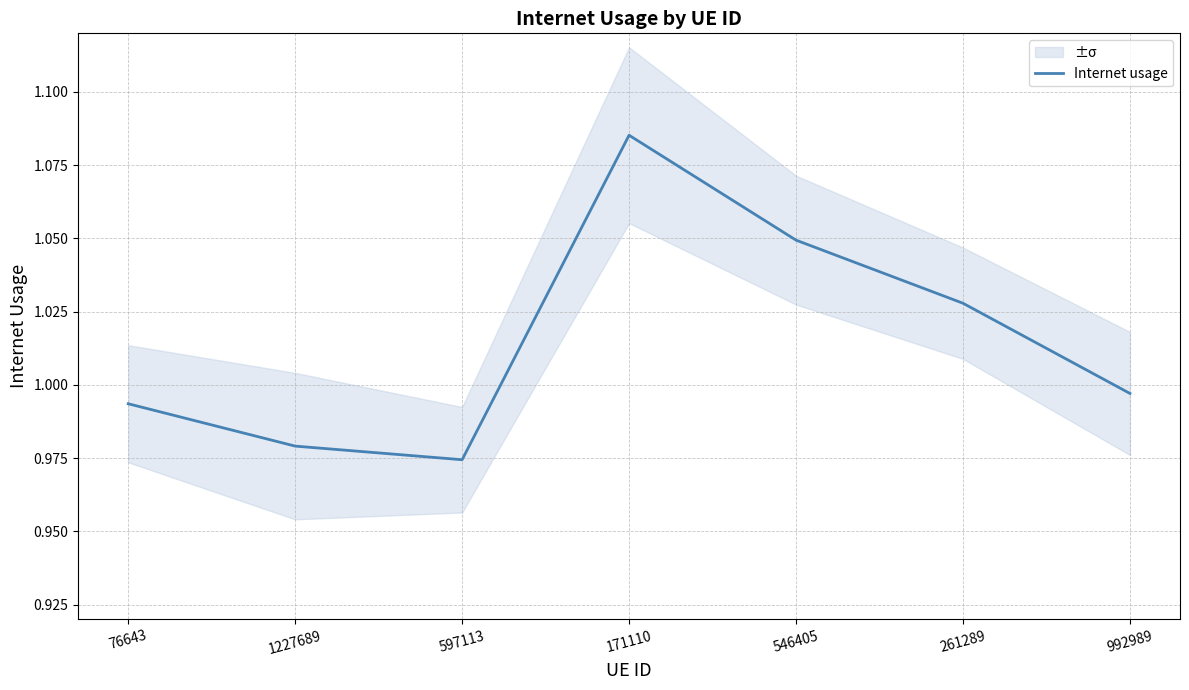

Reading left to right, what are all the values shown in this chart?

1.0	1.0	1.0	1.1	1.0	1.0	1.0